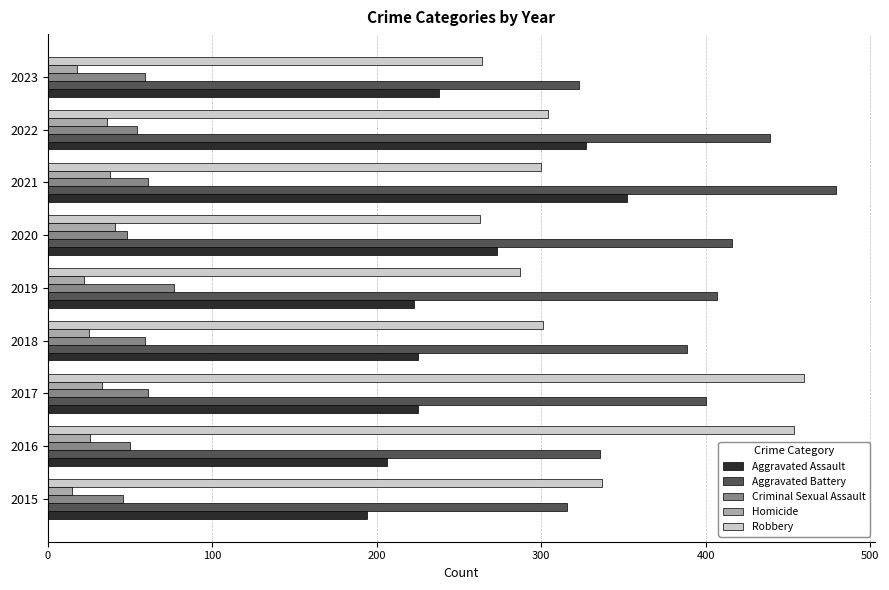

At which category is the sum across all series the highest?

2021